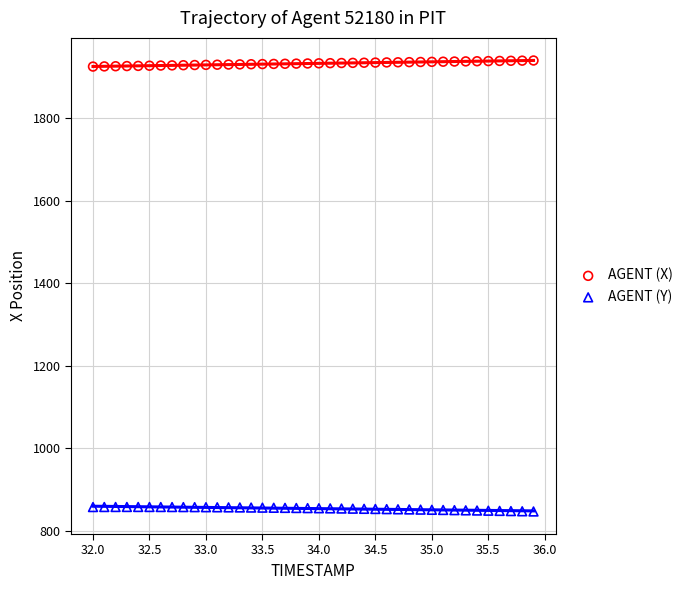

What are all the series names shown in the legend?

AGENT (X), AGENT (Y)